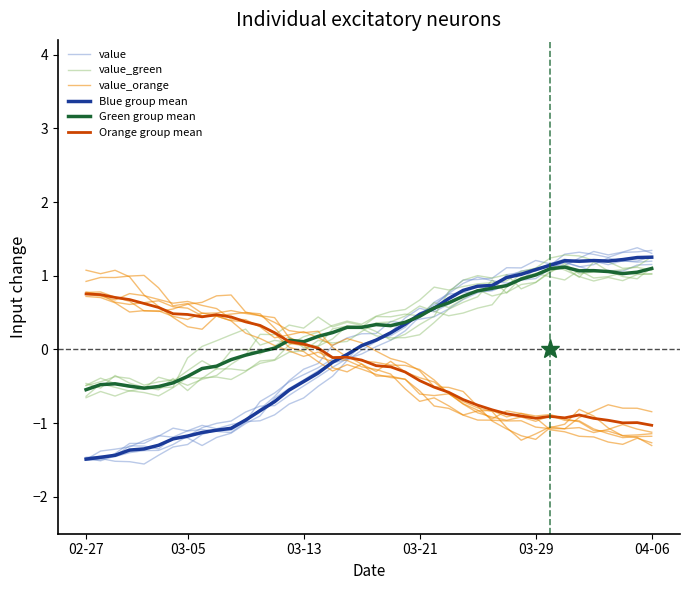

What is the sum of the Blue group mean values at 28 and 14?

0.3